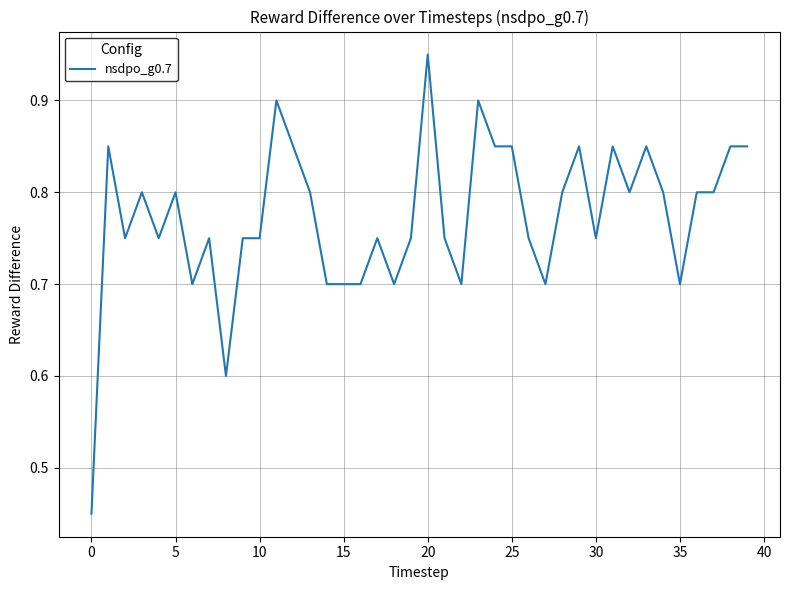

What is the sum of all values?

30.9